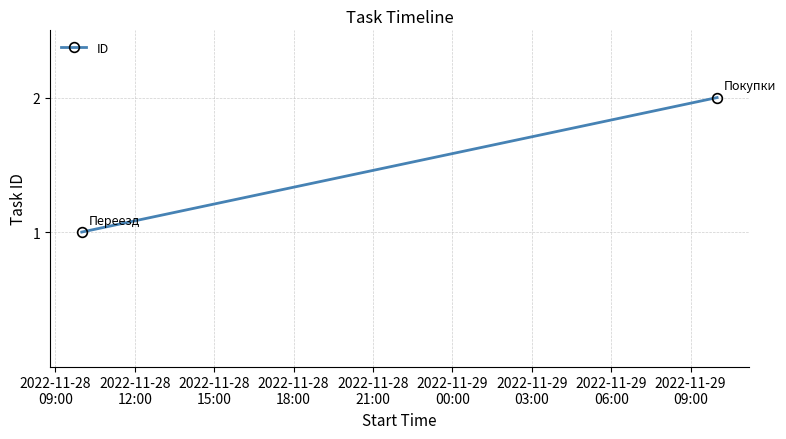

The chart shows a value of 1 at 2022-11-28
12:00. True or false?

False